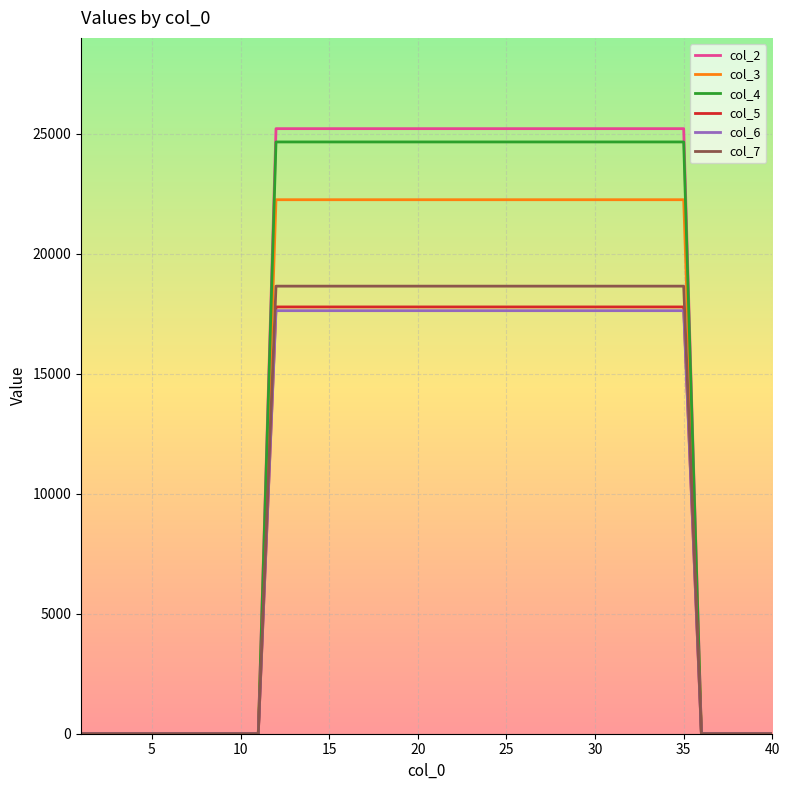

Which series has the widest spread of values?

col_2